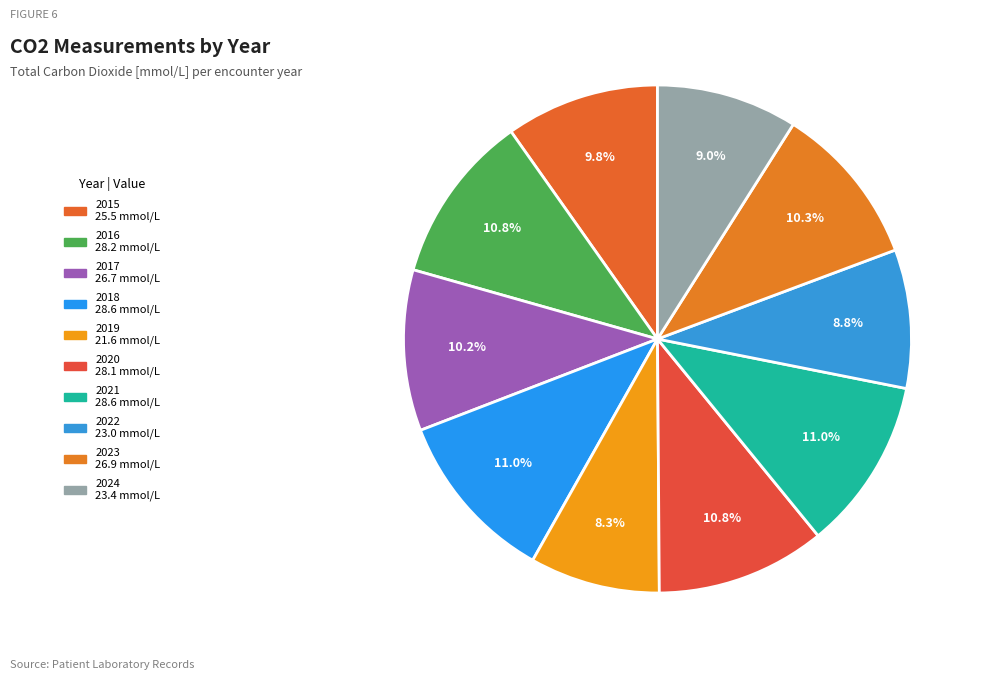

Count the number of slices in the pie.

10